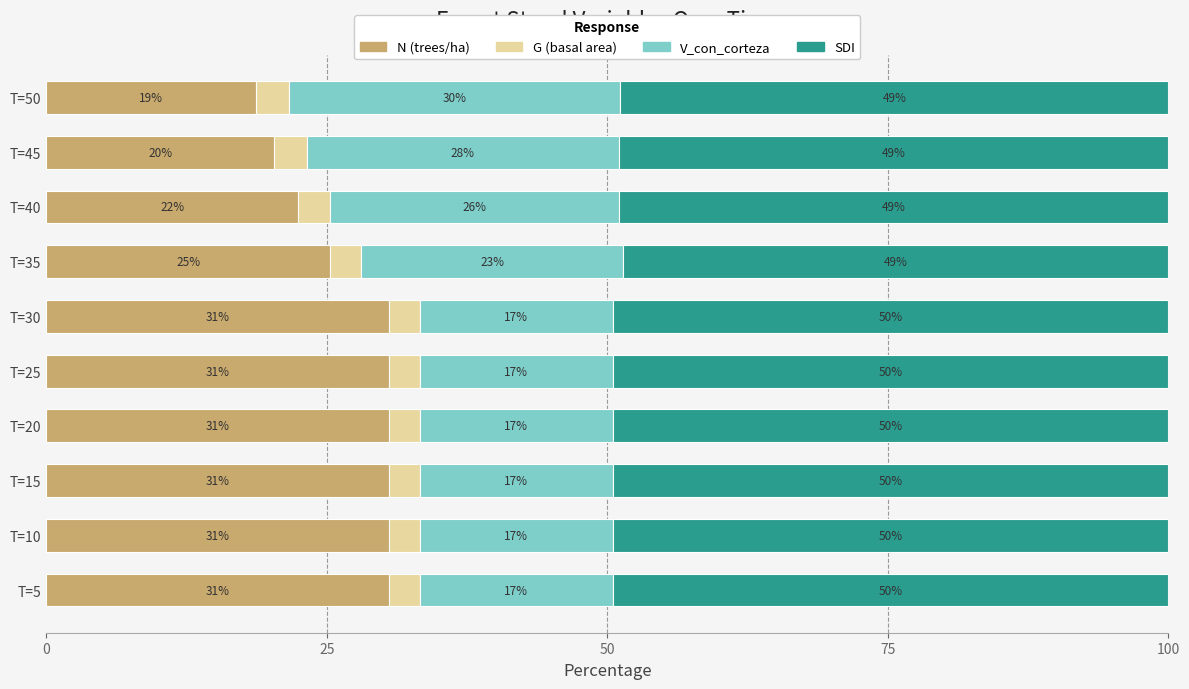

What are all the series names shown in the legend?

N (trees/ha), G (basal area), V_con_corteza, SDI